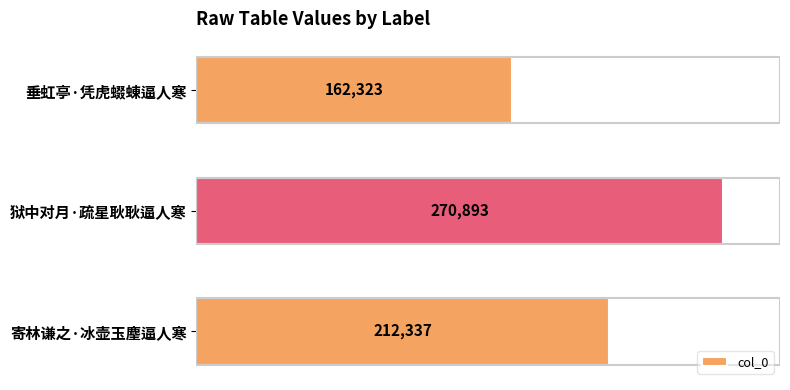

Count the values in the range 162323 to 270893.

3